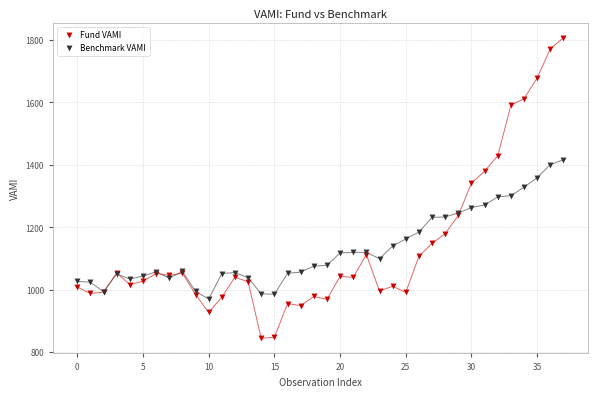

Which series has the widest spread of Y values?

Fund VAMI